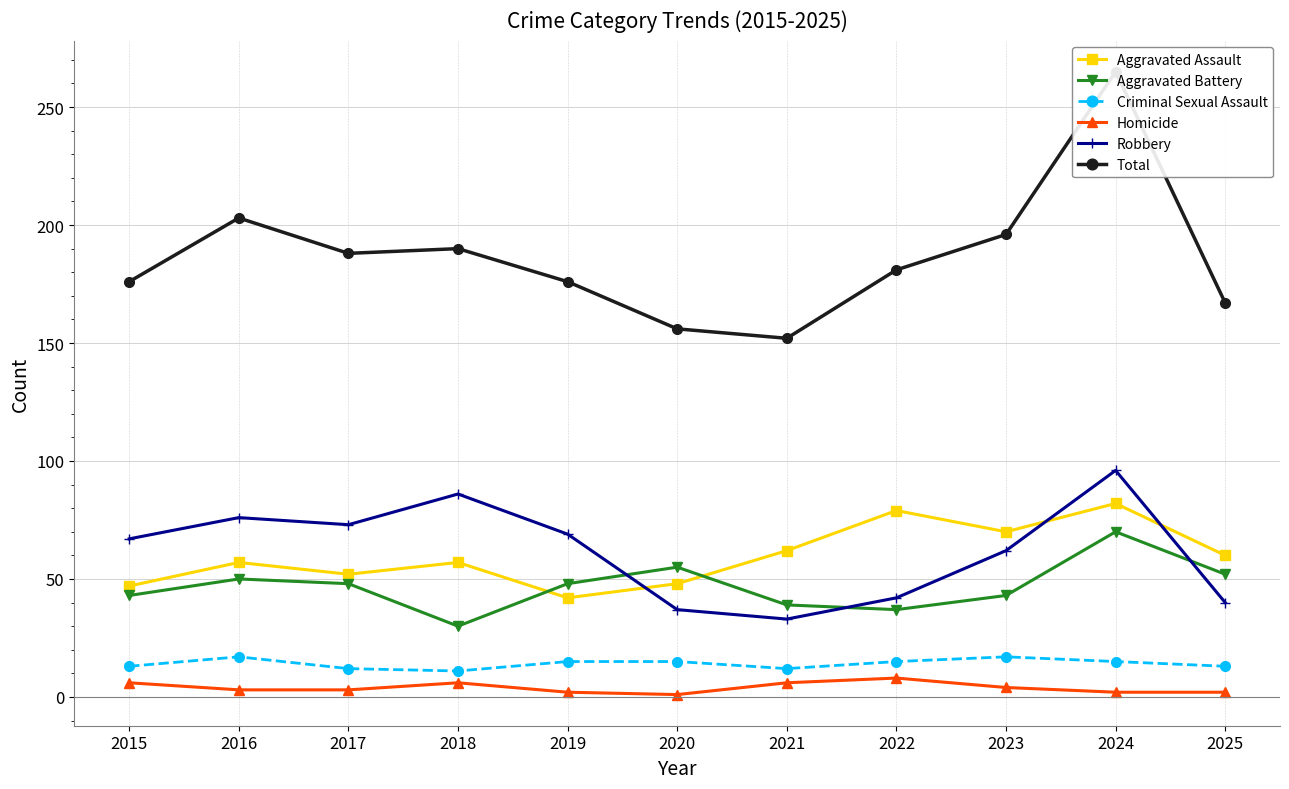

Rank the categories by Total value from lowest to highest.

2021, 2020, 2025, 2015, 2019, 2022, 2017, 2018, 2023, 2016, 2024